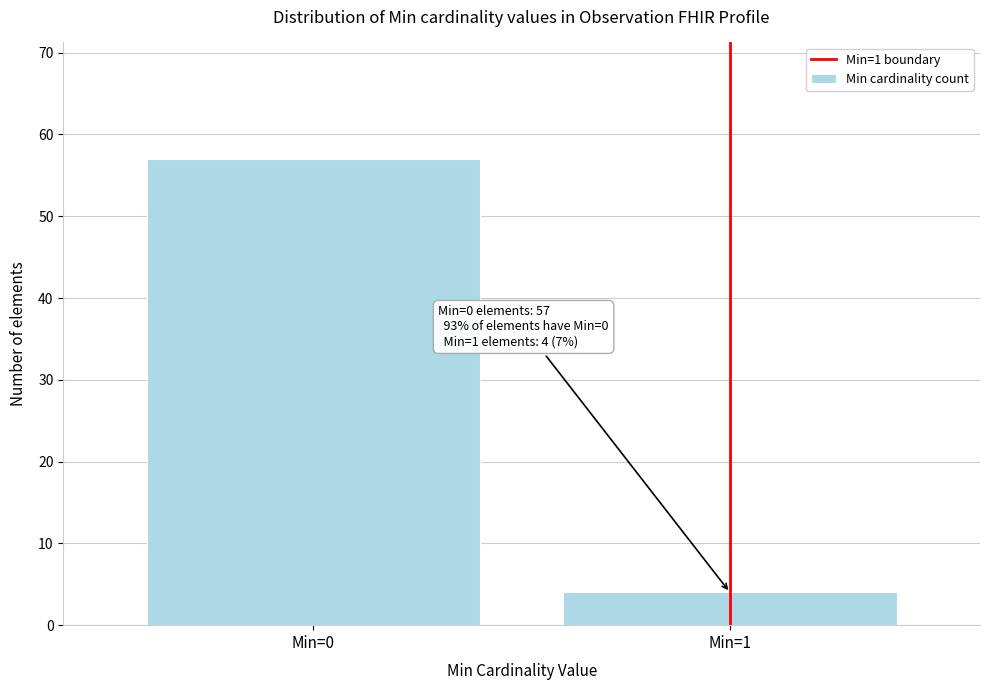

Reading right to left, extract all data points from this chart.

Min=1=4	Min=0=57